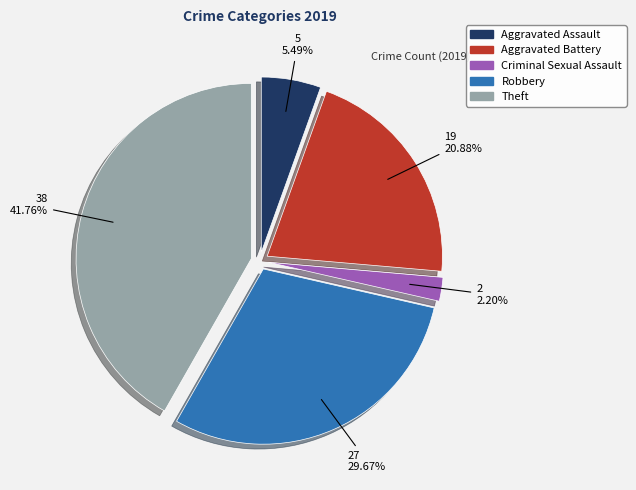

To the nearest percent, what is the average slice percentage?

20%